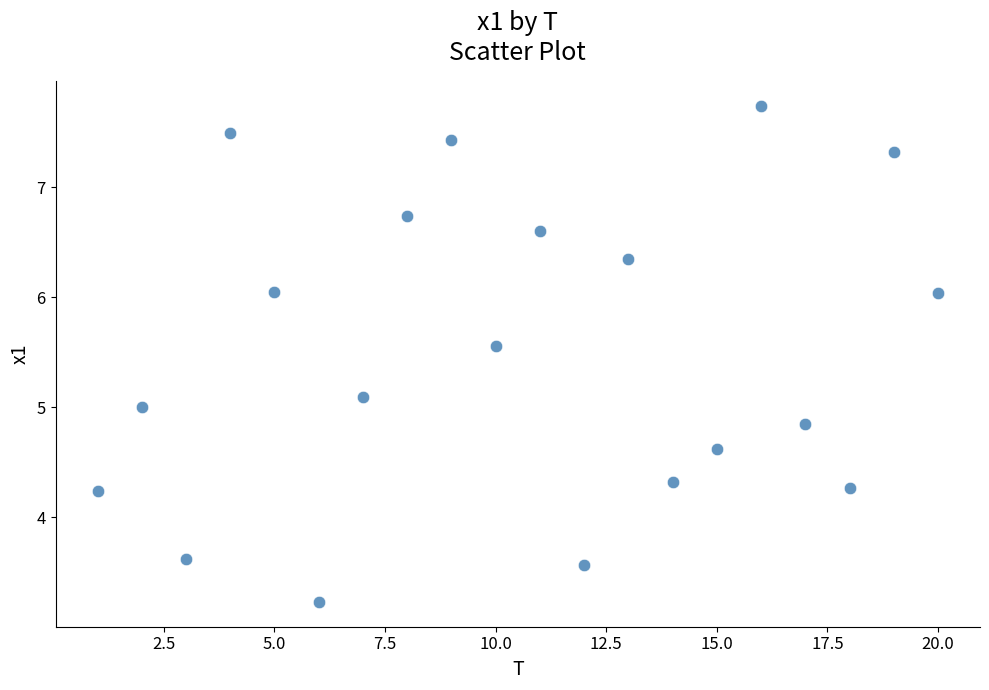

What is the range of Y values (max minus min)?

4.5